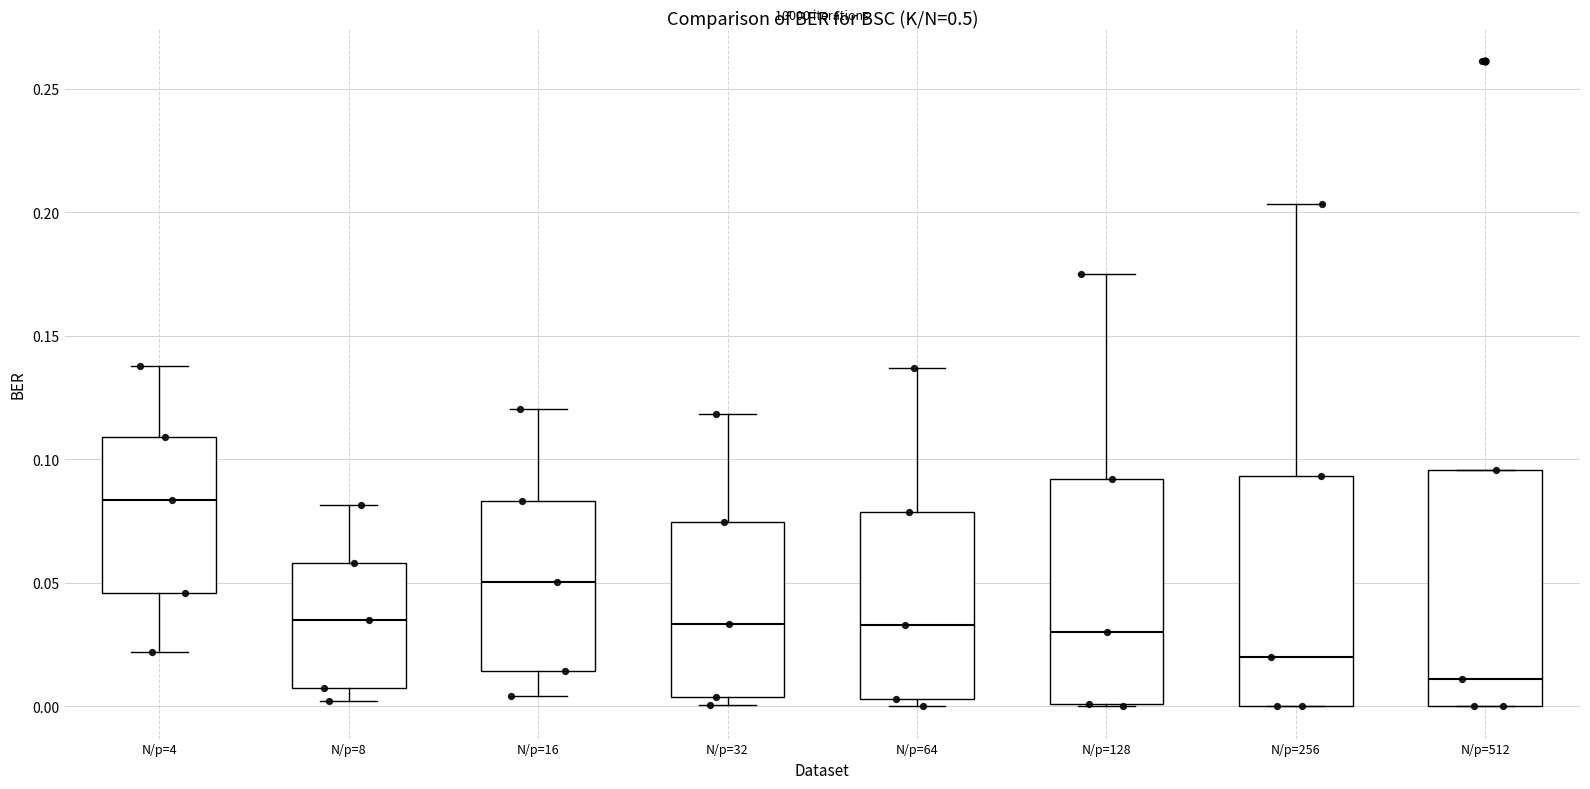

Which box has the lowest median line?

N/p=512